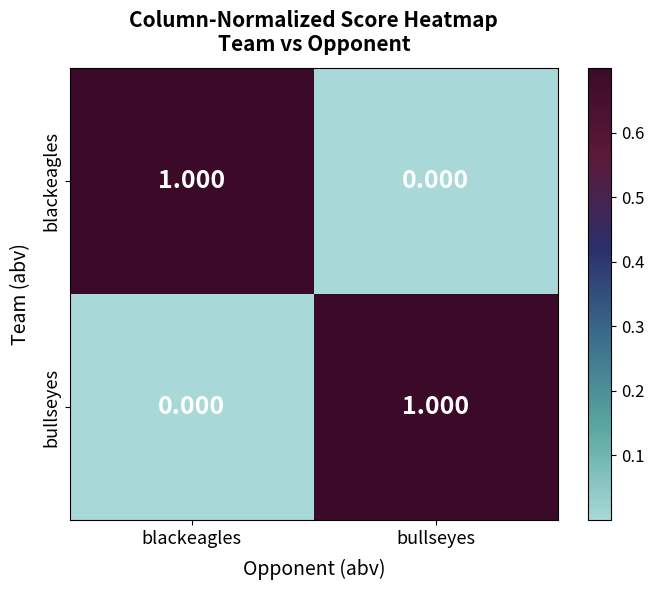

What is the total value across all series at blackeagles?

1